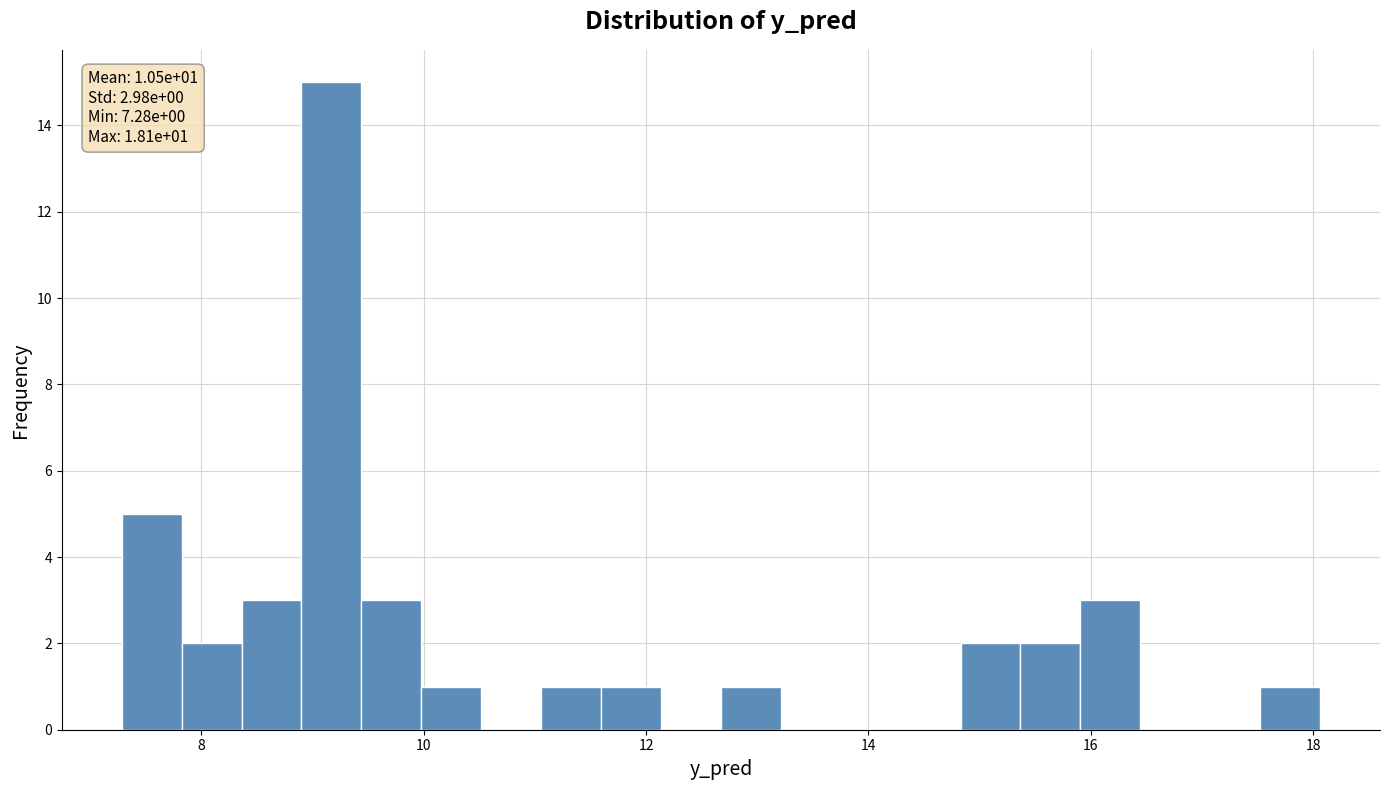

Read against the x-axis, roughly where is the centre of the tallest bar?

9.2